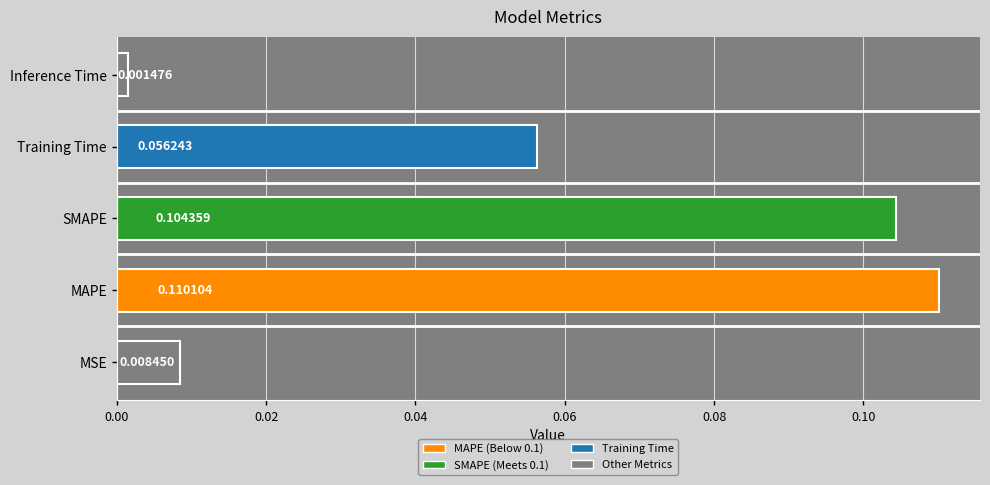

Between Inference Time and MSE, which is larger?

MSE